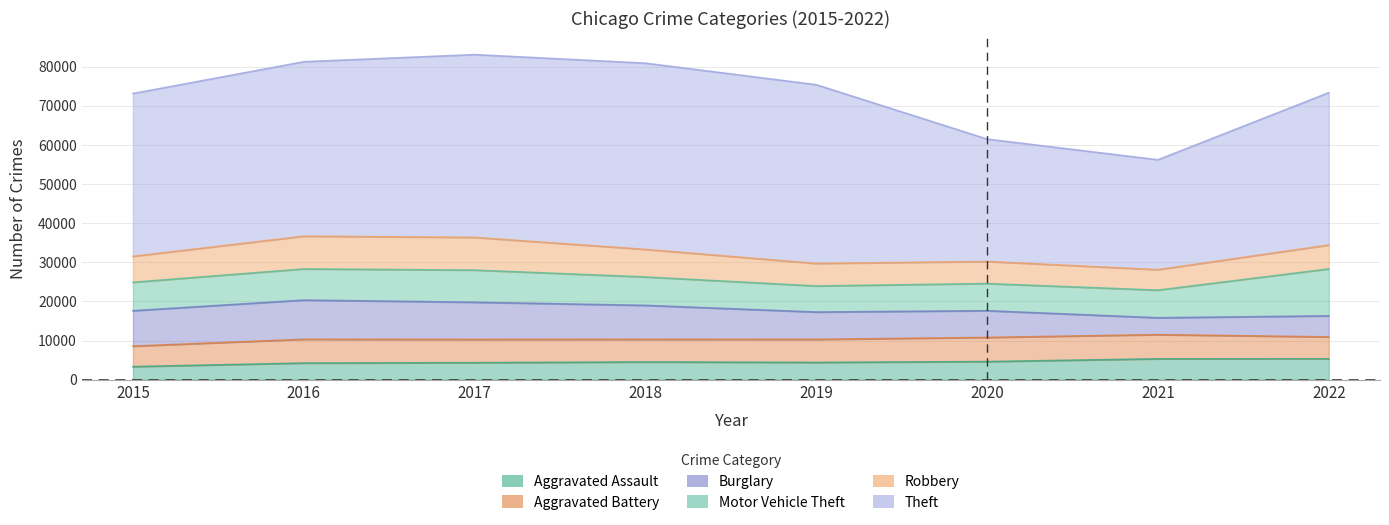

List the labels in order of Aggravated Battery value, smallest first.

2015, 2022, 2018, 2019, 2017, 2016, 2020, 2021